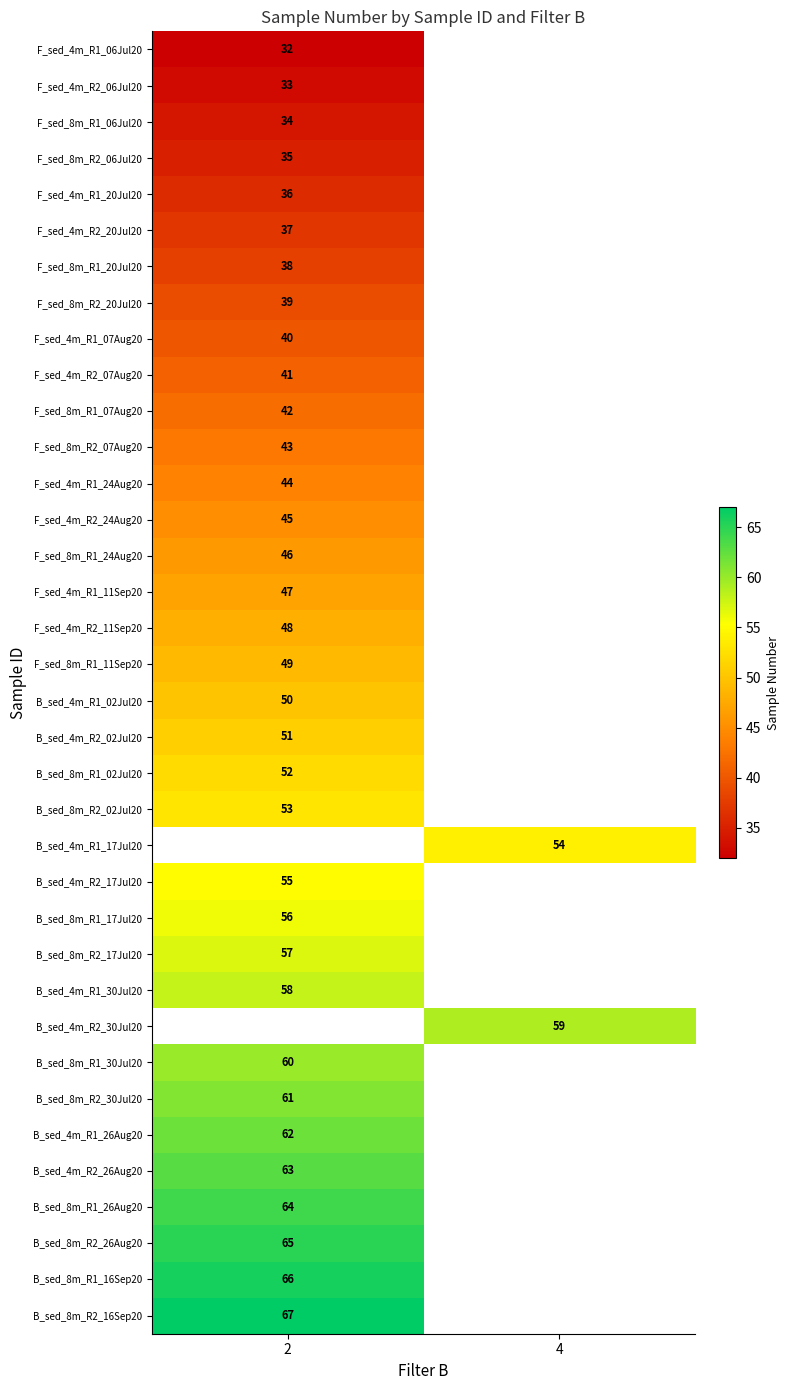

True or false: F_sed_8m_R1_20Jul20 has a value of 38 at 2.

True